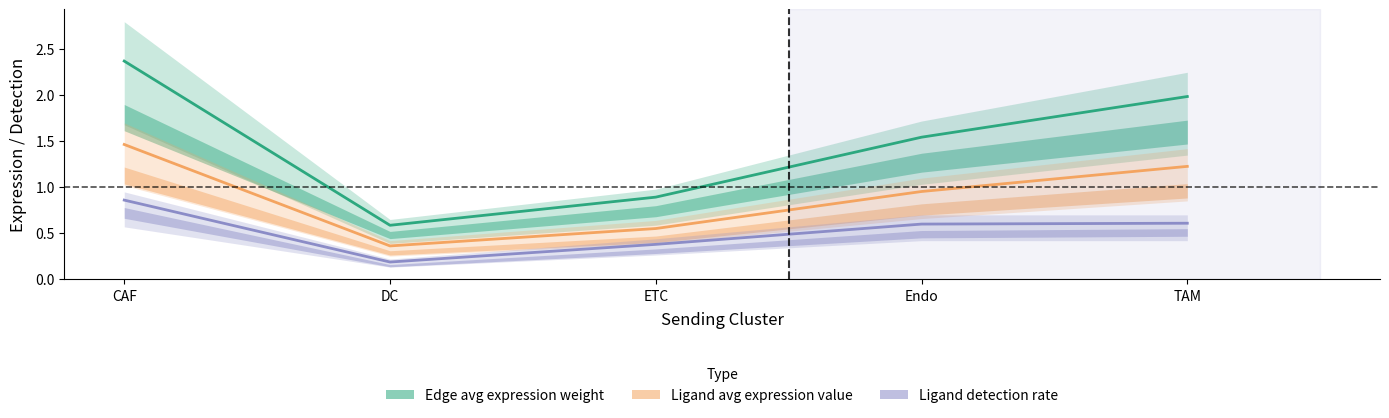

How many interior local valleys does the Ligand average expression value series have?

1